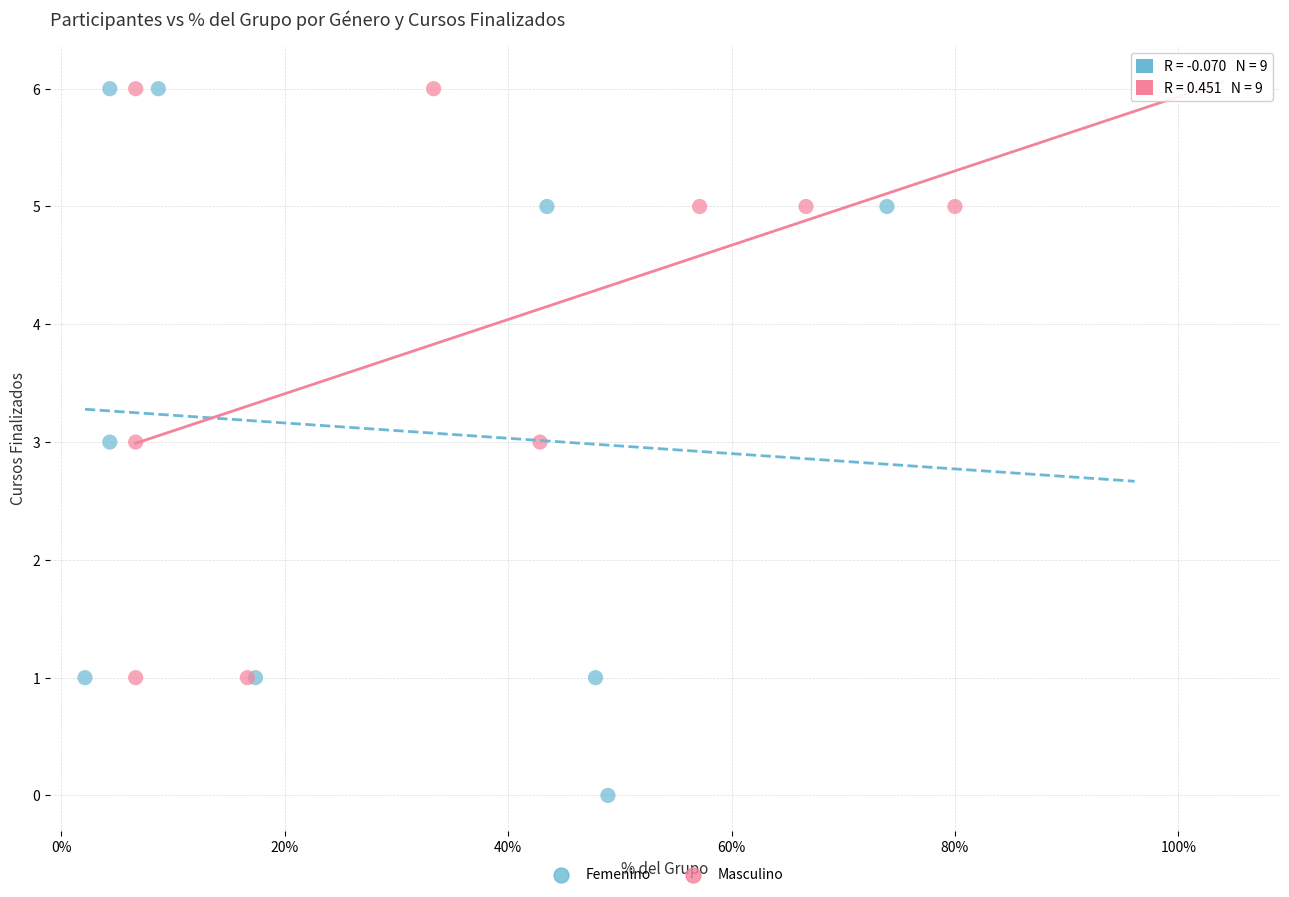

Which series reaches the minimum Y coordinate?

Femenino